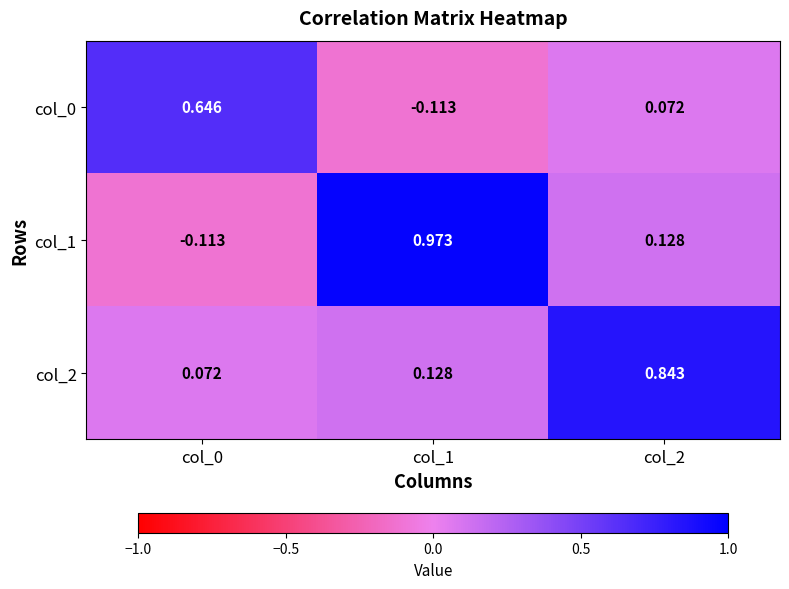

Is the value of col_1 at col_2 greater than the value of col_2 at col_2?

No